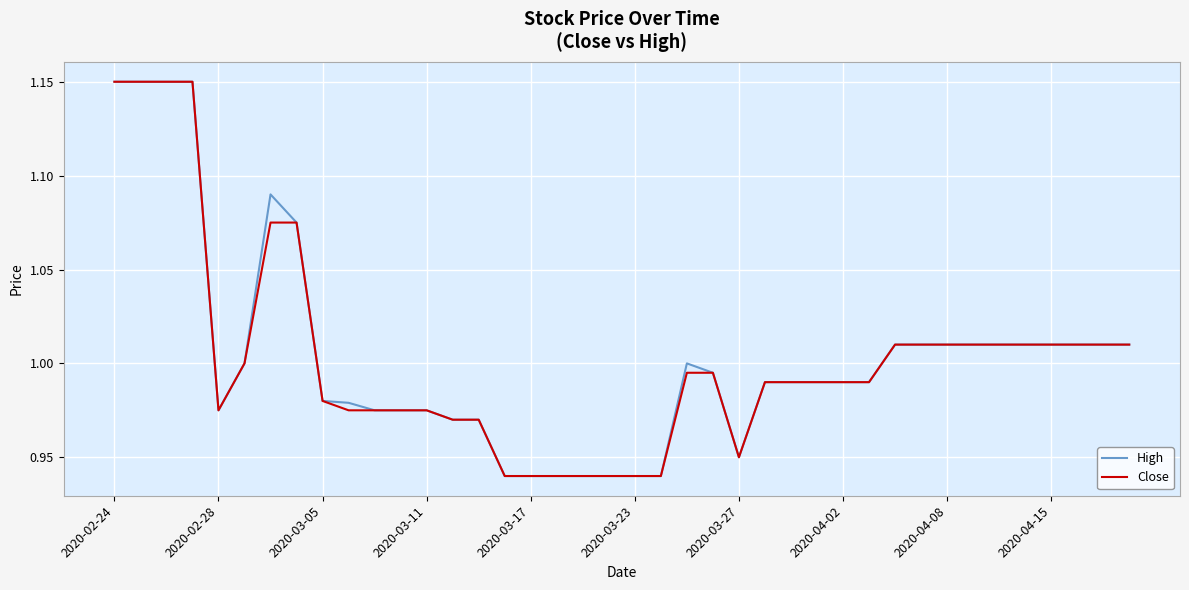

Does the chart display data point markers on the line(s)?

No